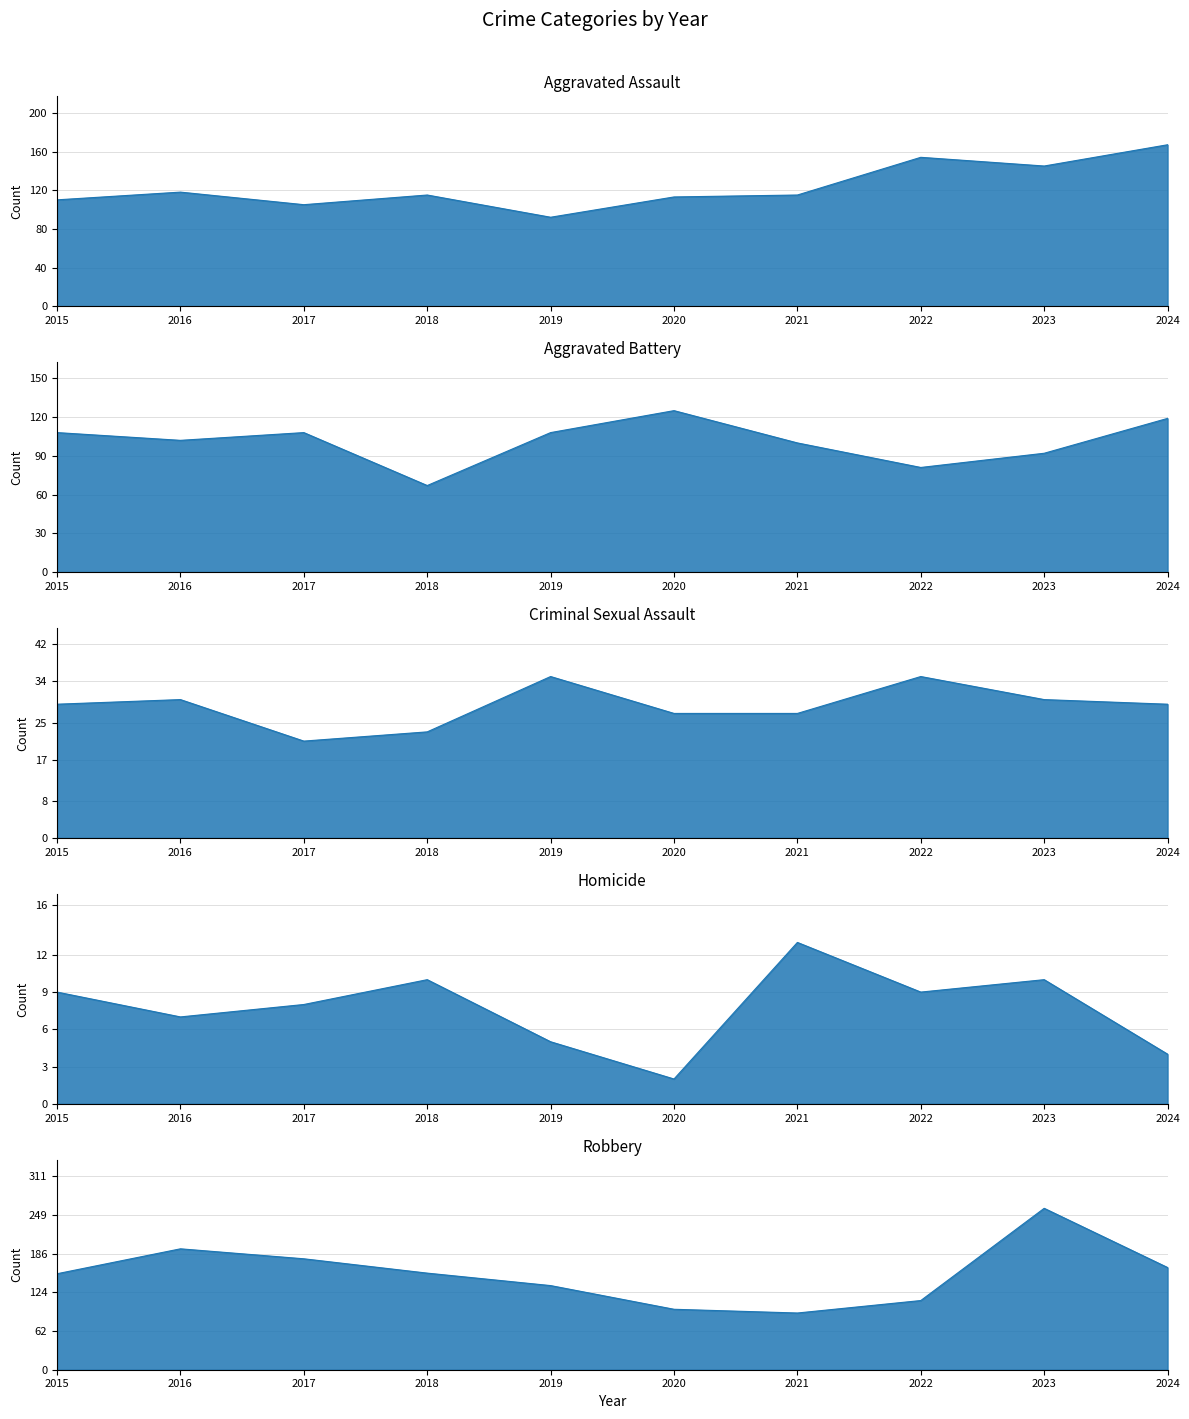

Where does the Aggravated Assault series first go above 115?

2016